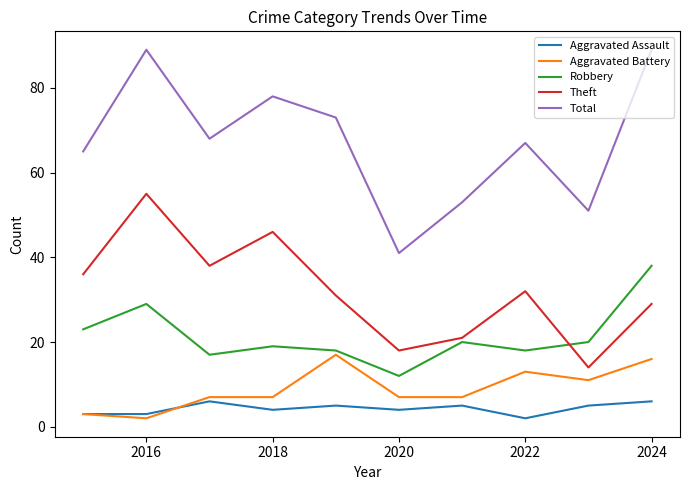

Which series has the largest range (max minus min)?

Total